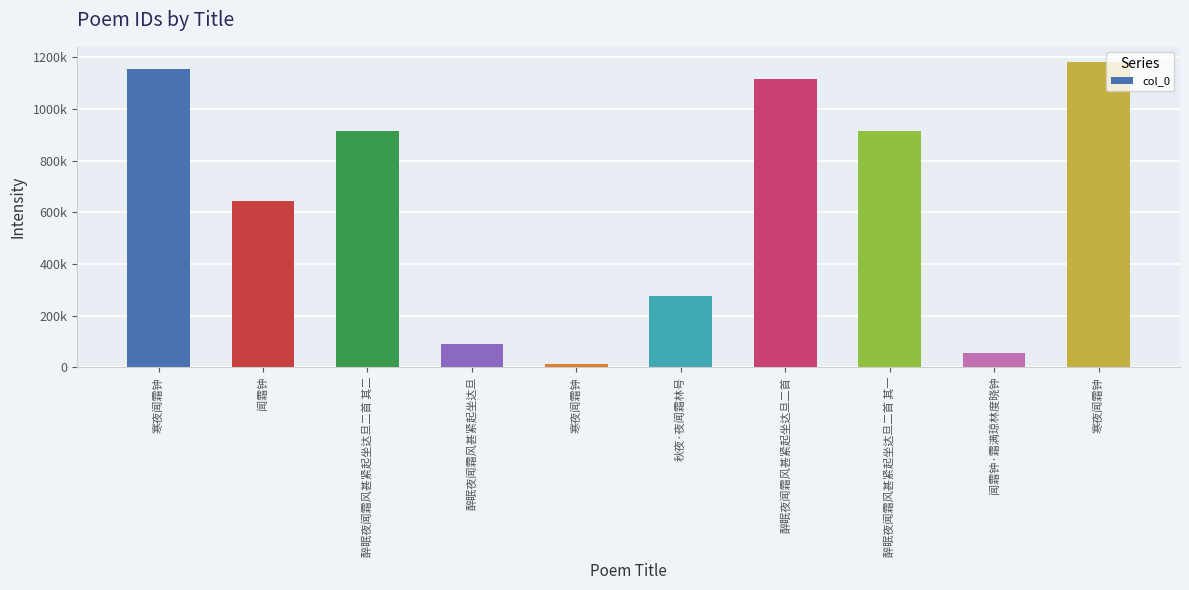

At which label does the data first exceed 913818?

寒夜闻霜钟